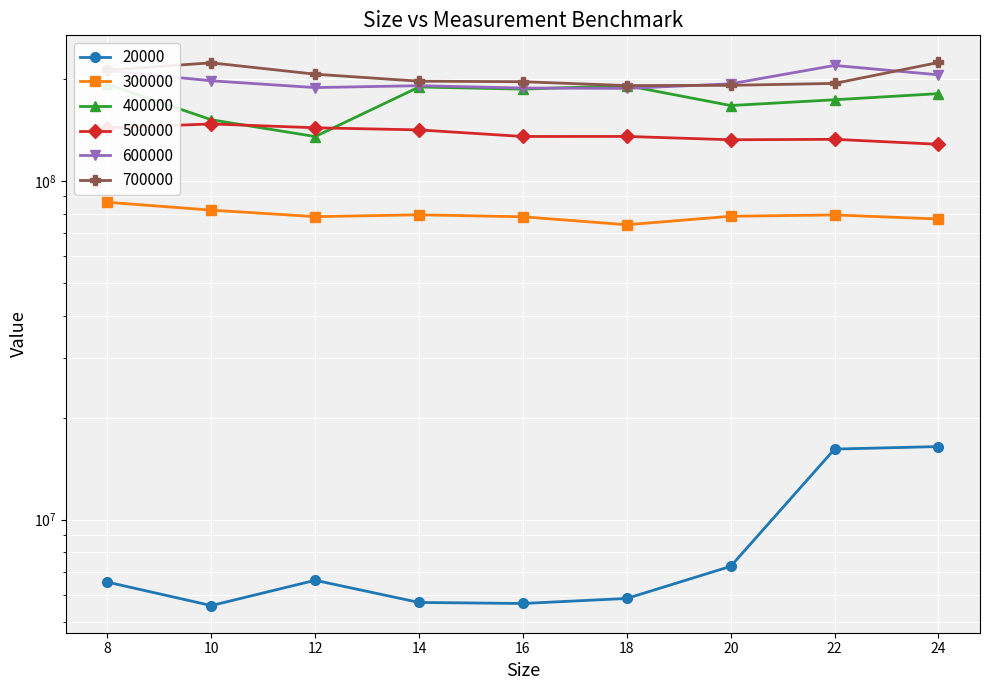

True or false: 500000 and 700000 cross at least once.

False